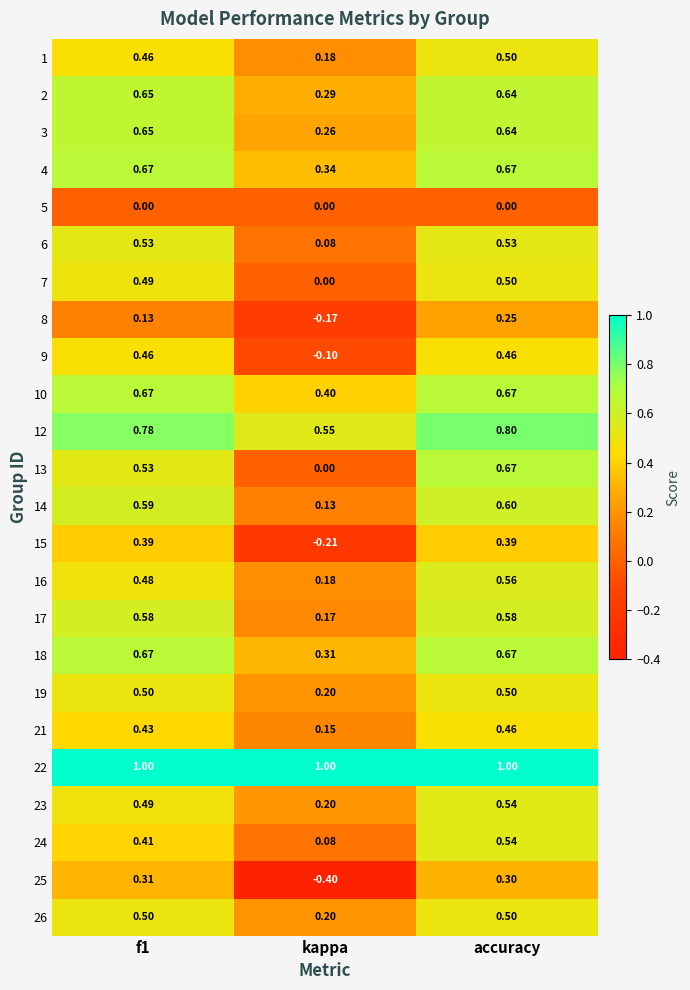

At which label is 9 closest to 0?

kappa